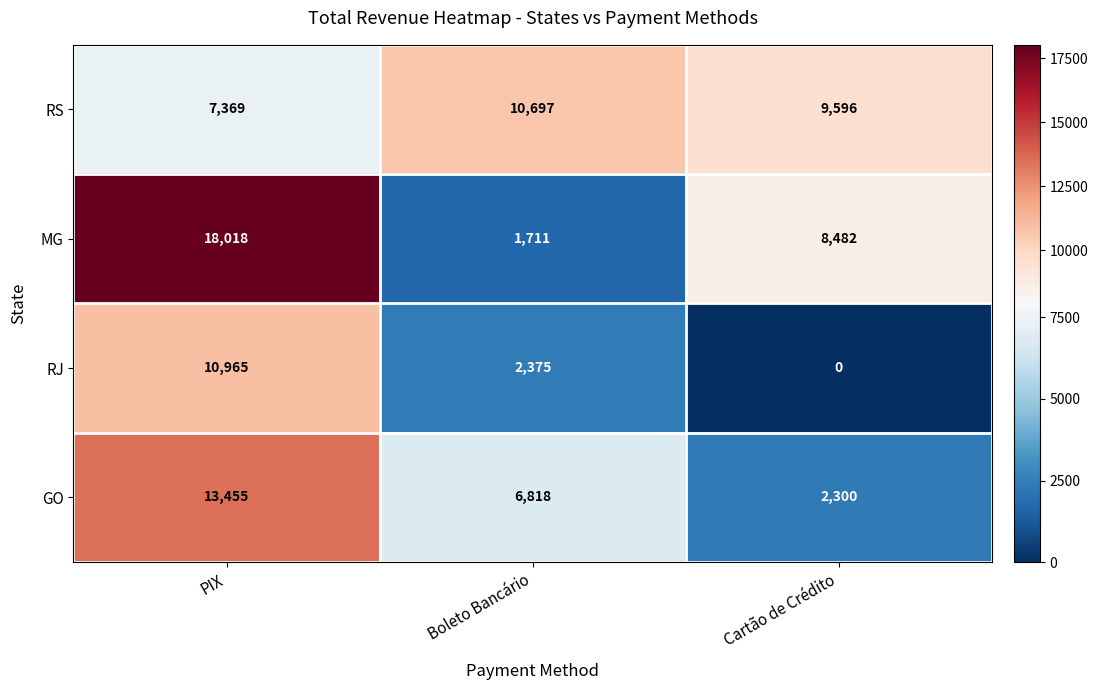

At PIX, list the series in order from smallest to largest.

RS, RJ, GO, MG